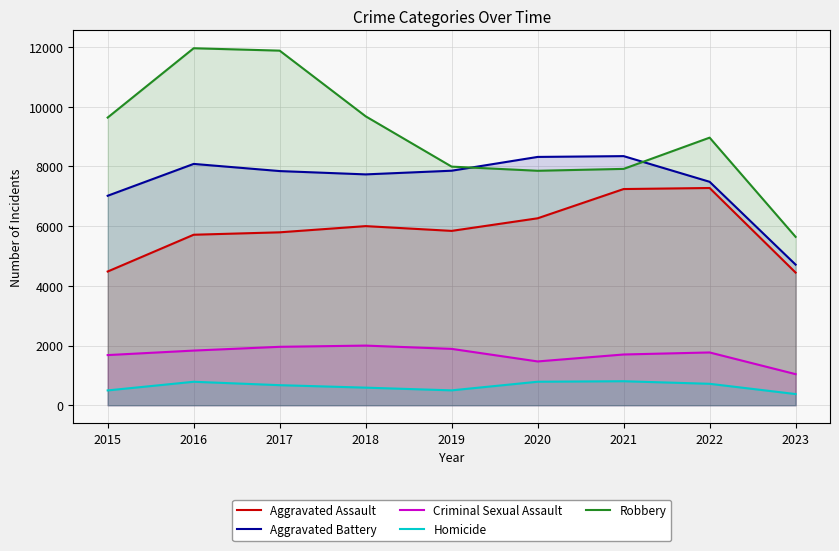

At which category does Criminal Sexual Assault reach its first local peak?

2018